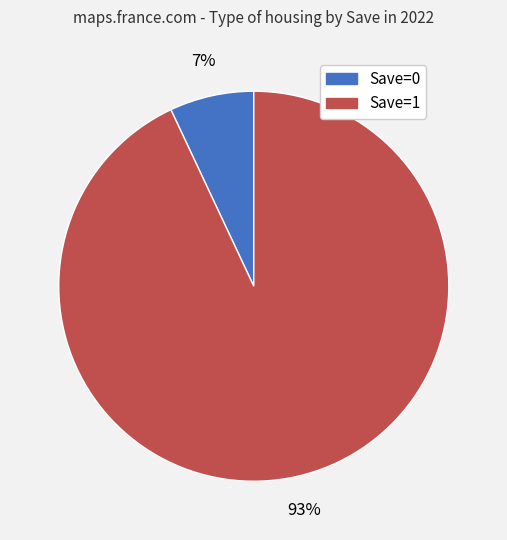

Is there a majority slice in this chart?

Yes